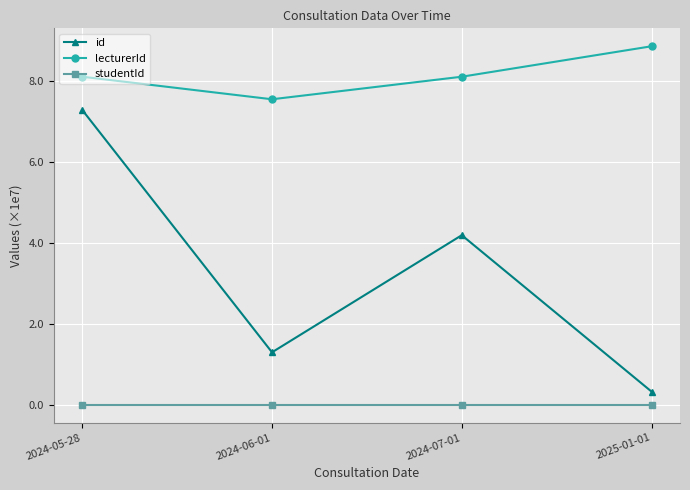

What is the highest value of the lecturerId series?

8.9